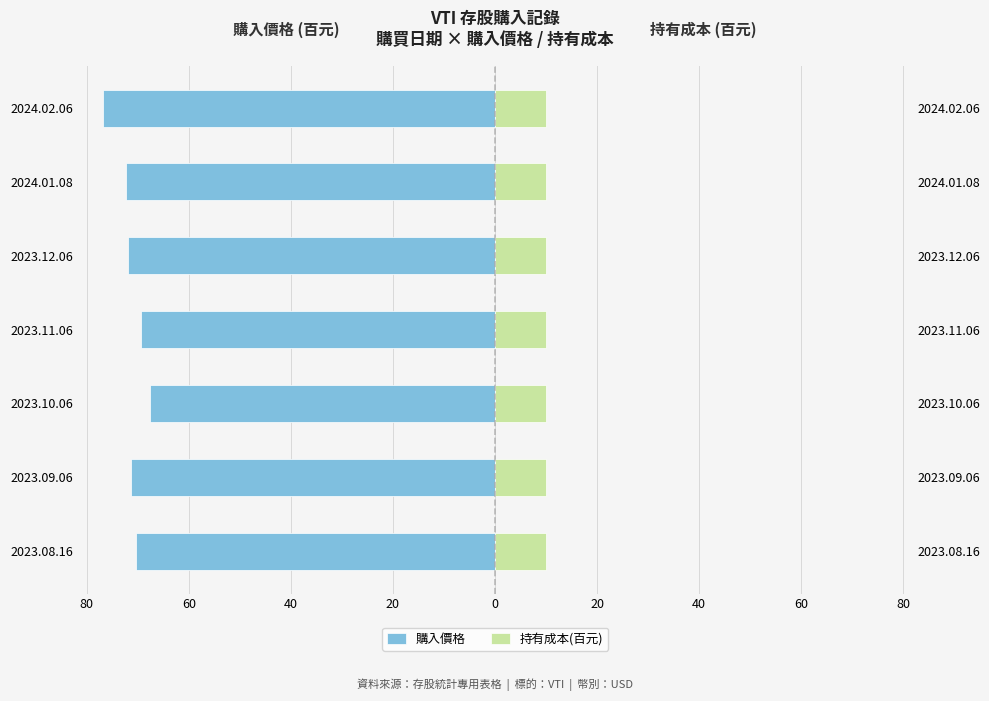

Reading right to left, transcribe all the data shown in this chart.

購入價格: 20=-76.8	0=-72.4	20=-71.9	40=-69.5	60=-67.5	80=-71.4	100=-70.3
持有成本(百元): 20=10.0	0=10.0	20=10.0	40=10.0	60=10.0	80=10.0	100=10.0